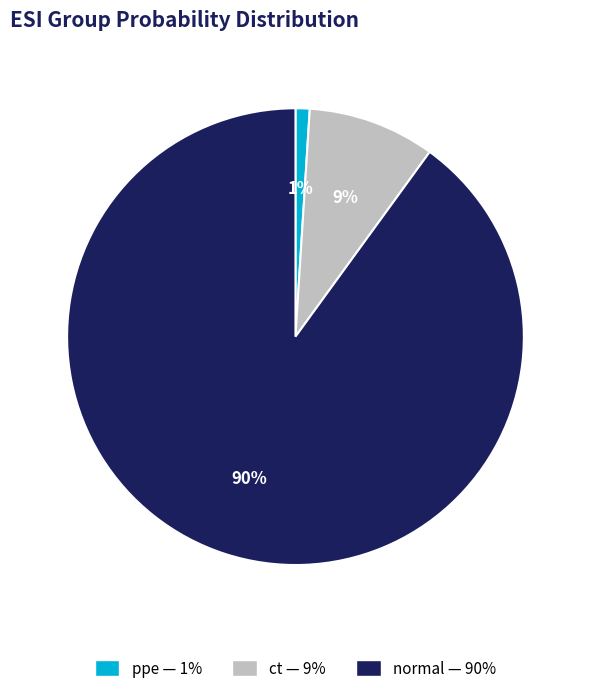

Rank the categories by value from lowest to highest.

ppe, ct, normal